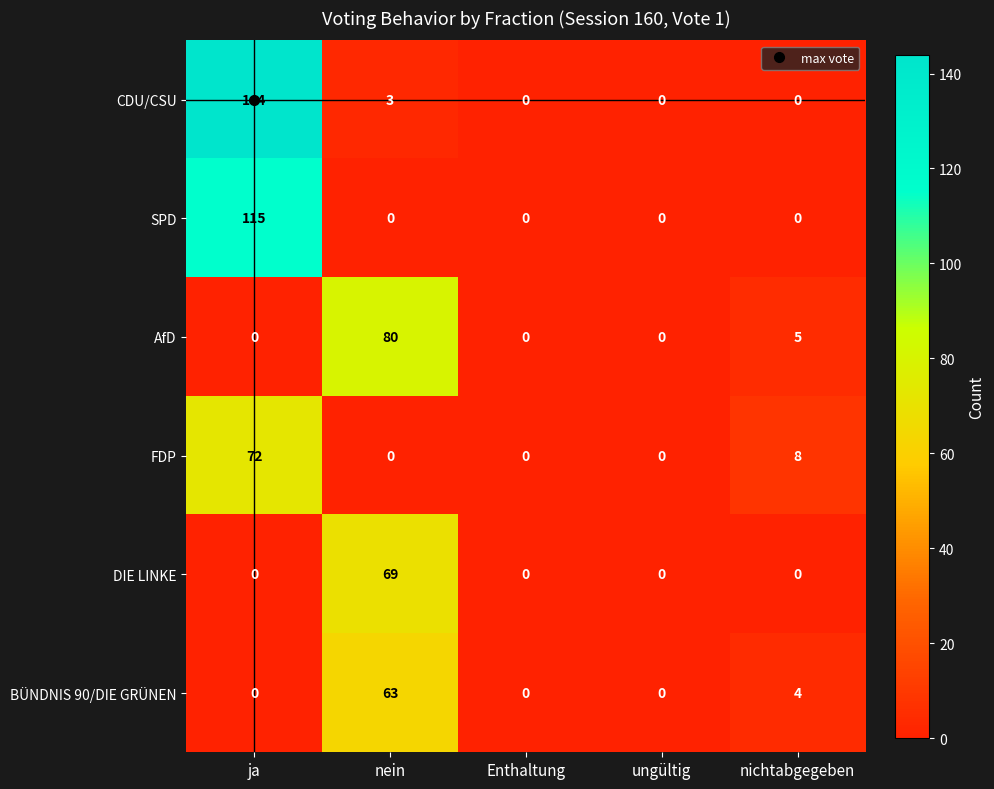

At which label does BÜNDNIS 90/DIE GRÜNEN reach its peak?

nein